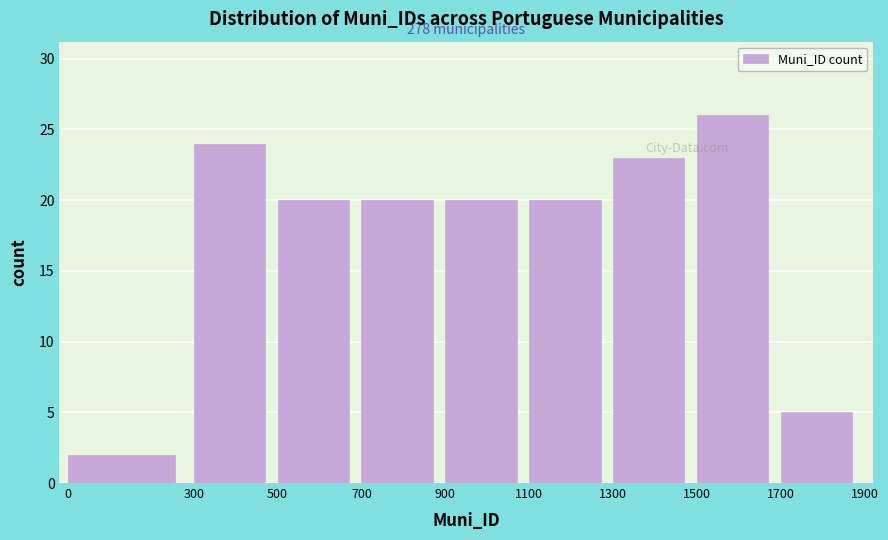

Which range on the x-axis has the tallest bar?

1500 to 1700